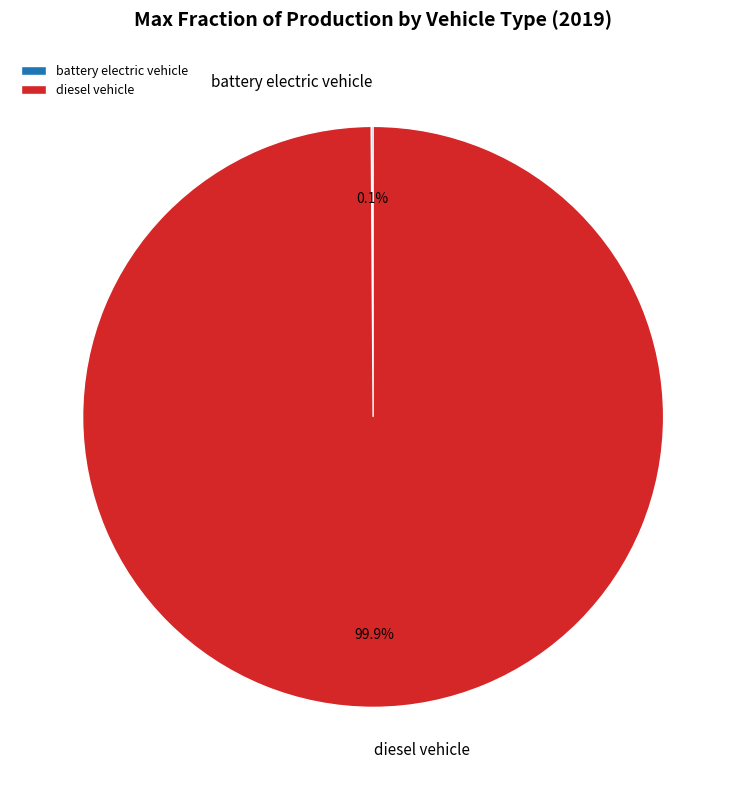

What is the largest slice in the pie chart?

diesel vehicle